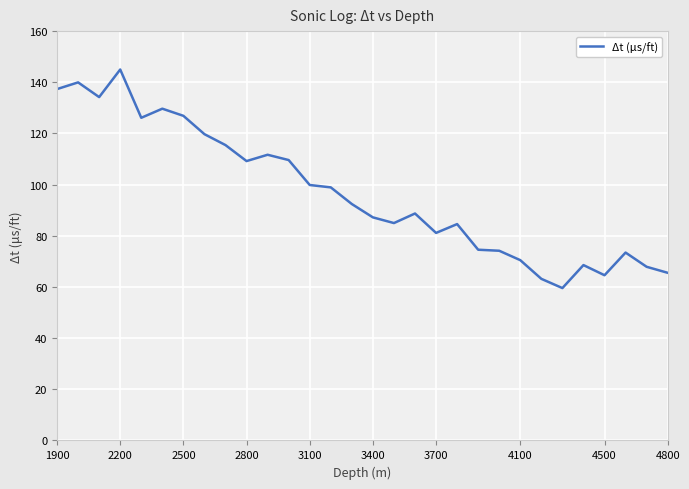

What is the difference between the maximum and minimum values?

85.4